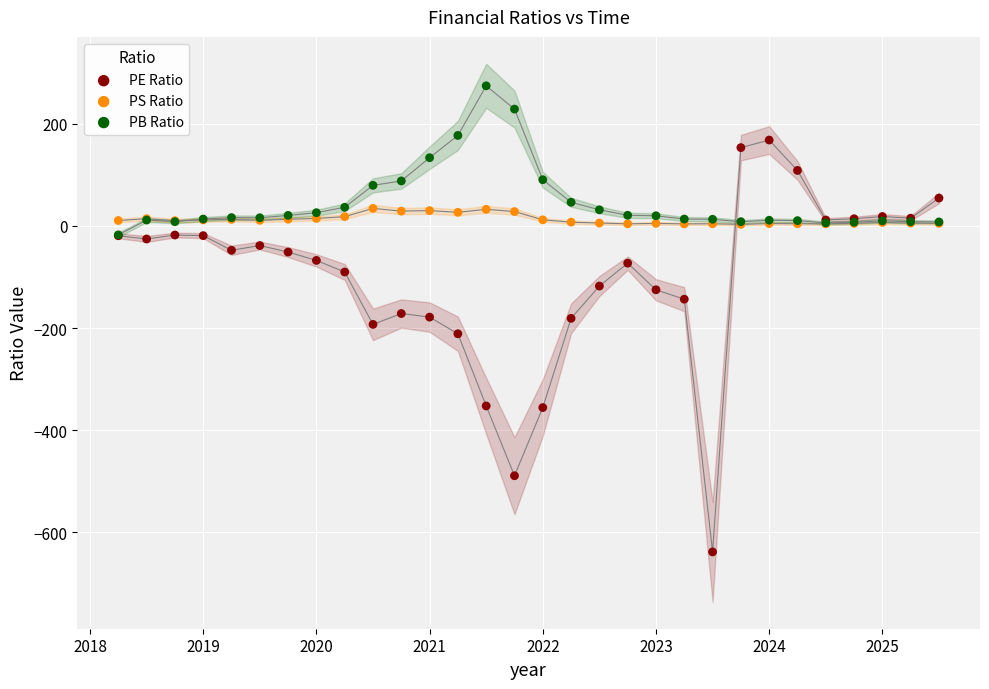

In the PE Ratio series, what Y value is closest to -235?

-211.2